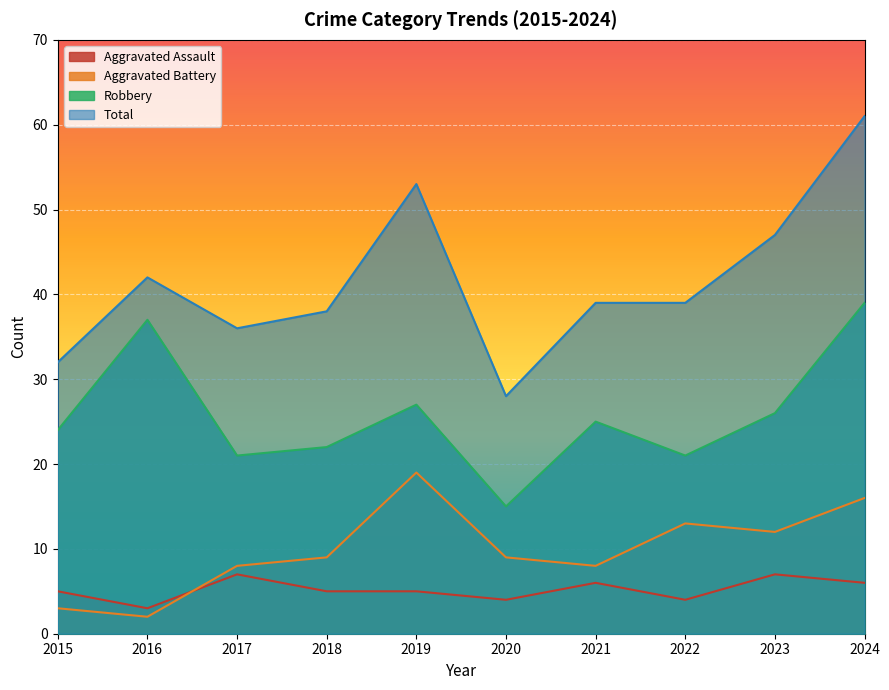

How many lines are shown in the chart?

4